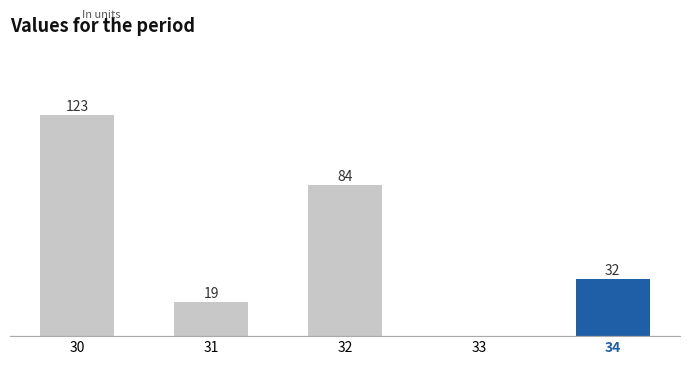

Reading left to right, extract all data points from this chart.

123	19	84	0	32